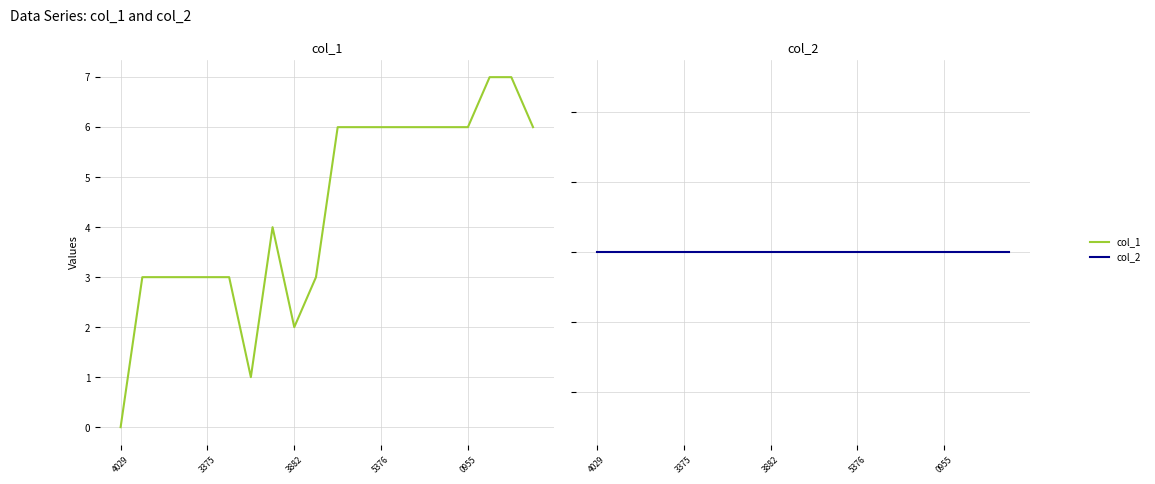

What is the label of the 4th point from the left?

5376